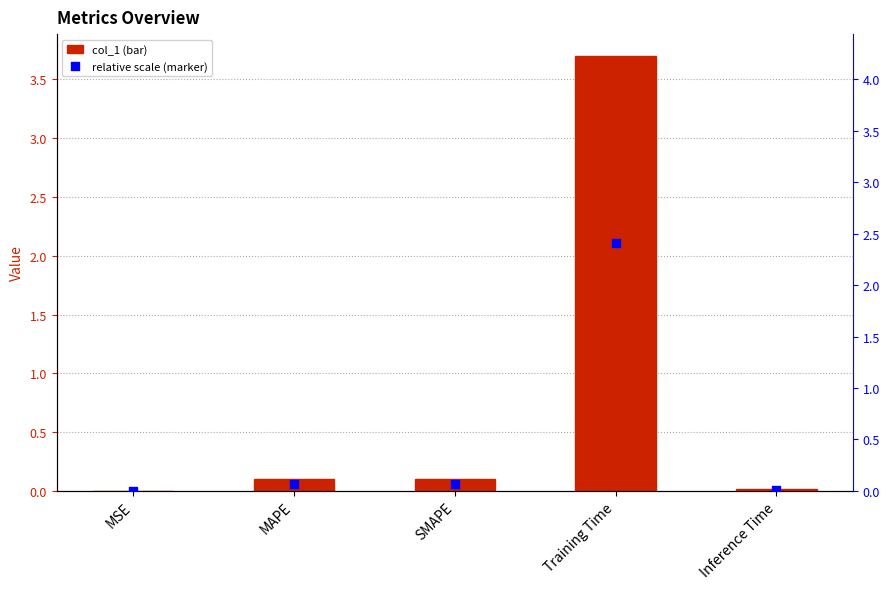

Which series reaches the maximum Y coordinate?

col_1